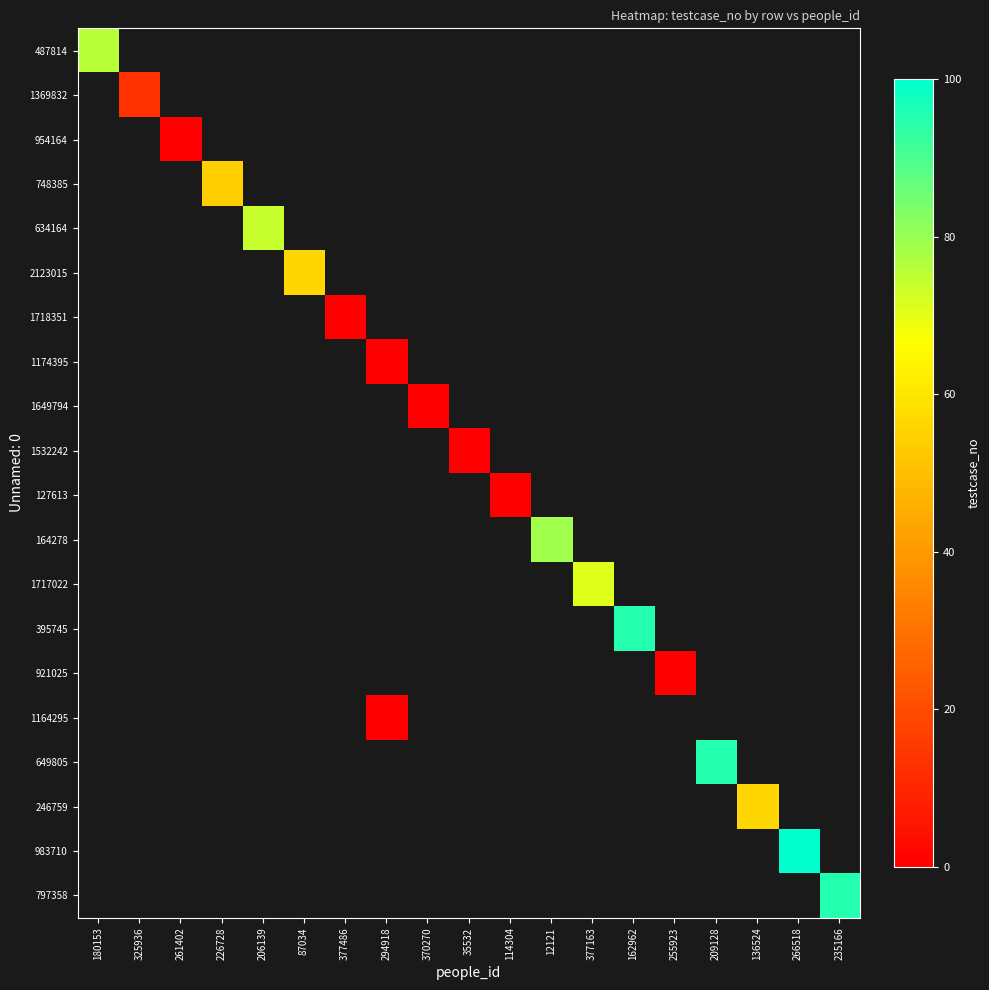

How many categories are shown in the chart?

19